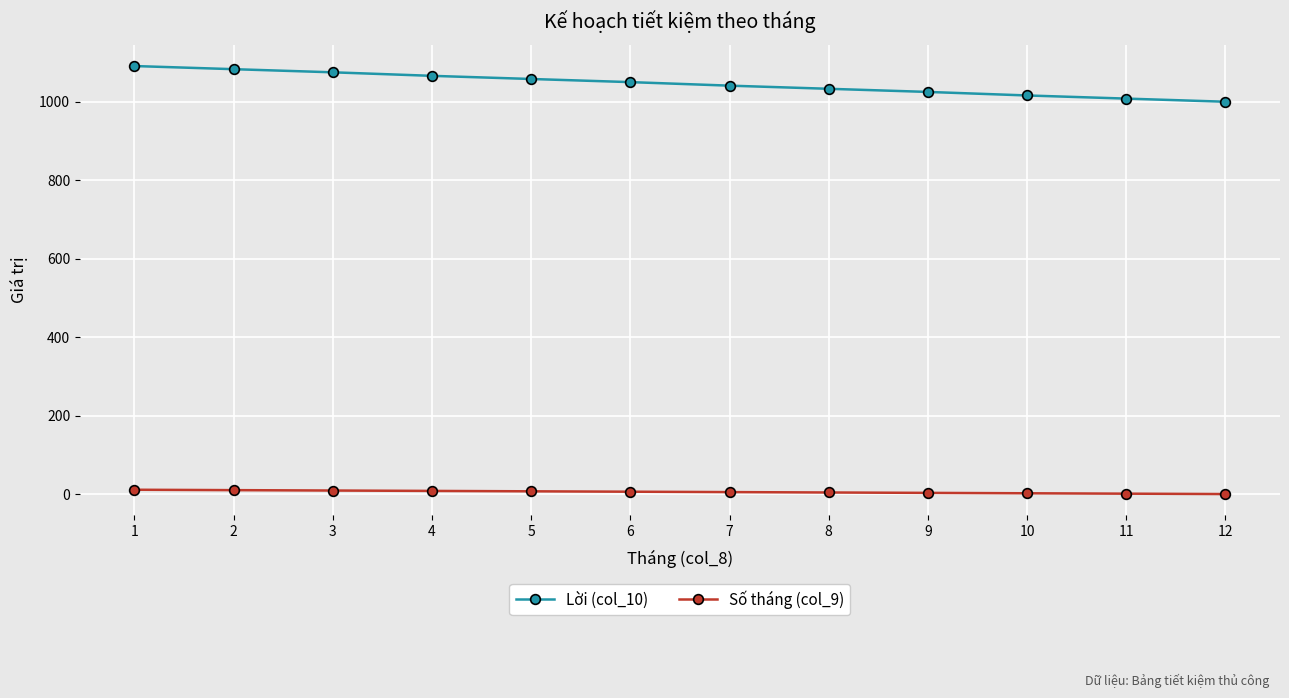

True or false: Số tháng (col_9) and Lời (col_10) intersect in this chart.

False